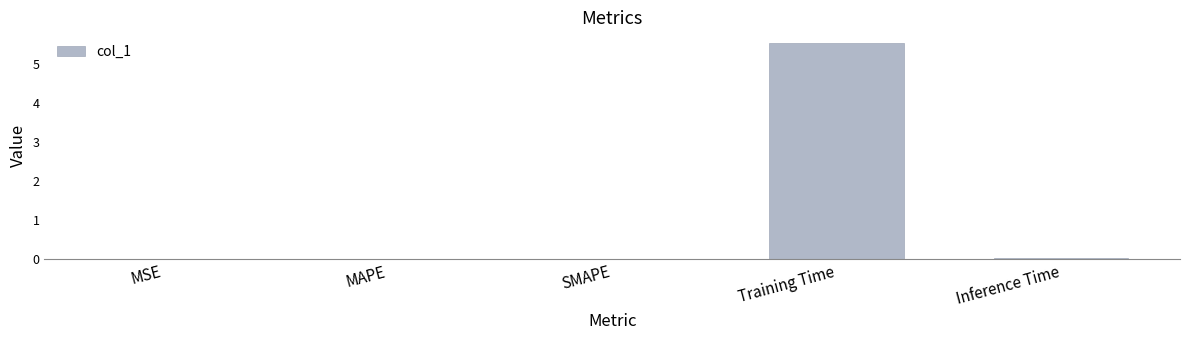

What is the maximum value shown in the chart?

5.5